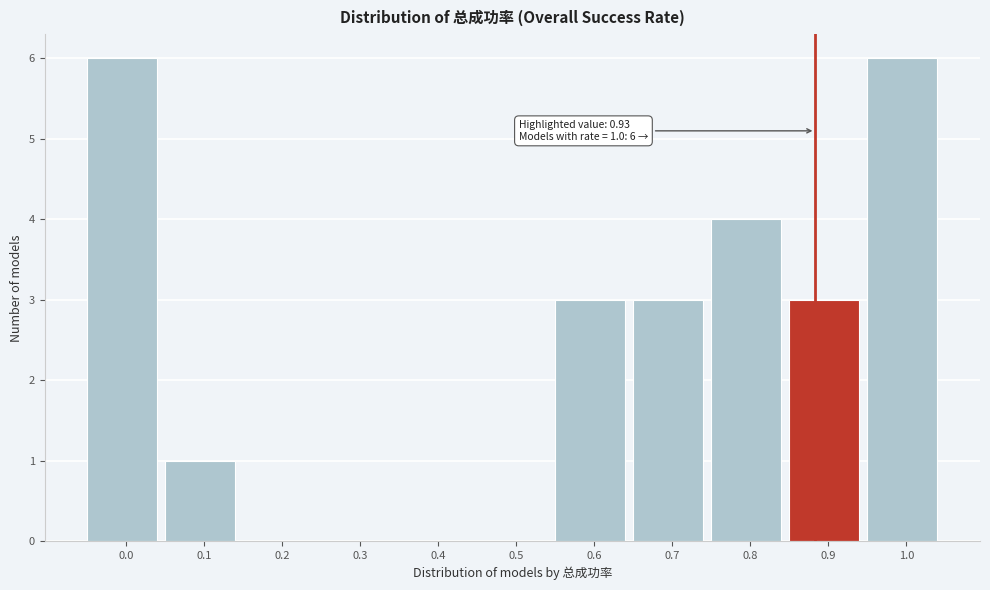

Reading left to right, what are all the values shown in this chart?

0.0=6	0.1=1	0.2=0	0.3=0	0.4=0	0.5=0	0.6=3	0.7=3	0.8=4	0.9=3	1.0=6